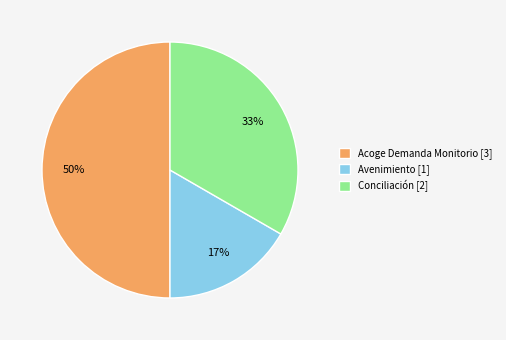

Is Conciliación [2] the majority of the pie?

No